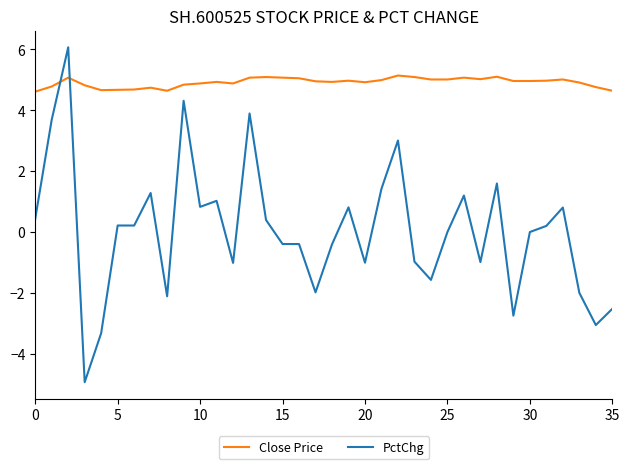

What is the smallest value displayed?

-4.9